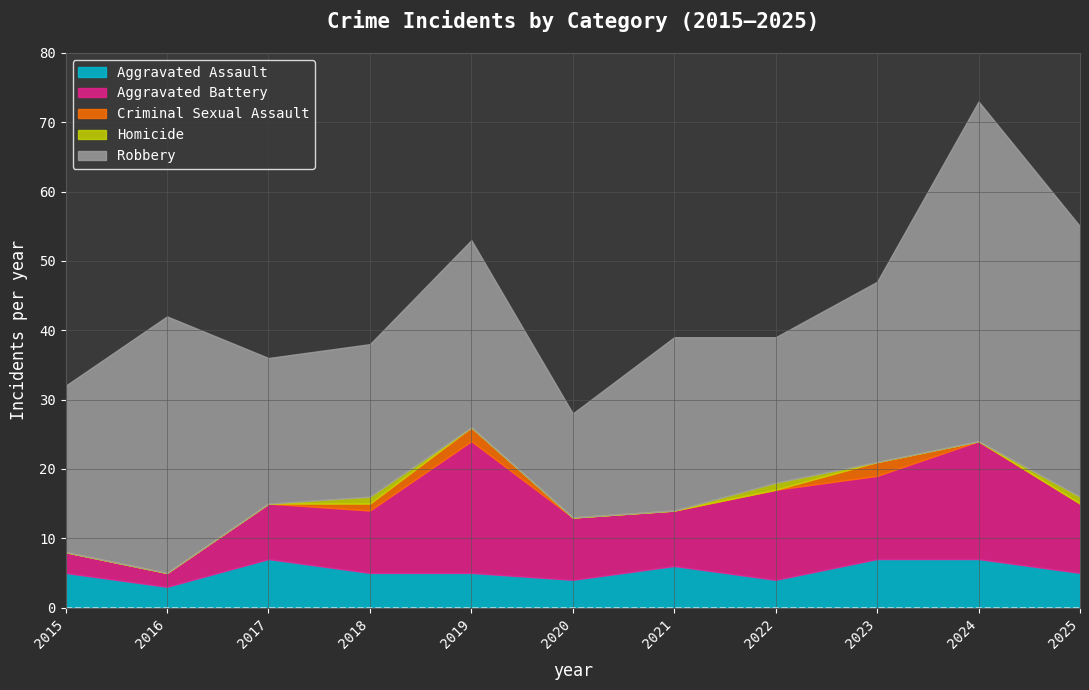

At which category is the sum across all series the highest?

2024